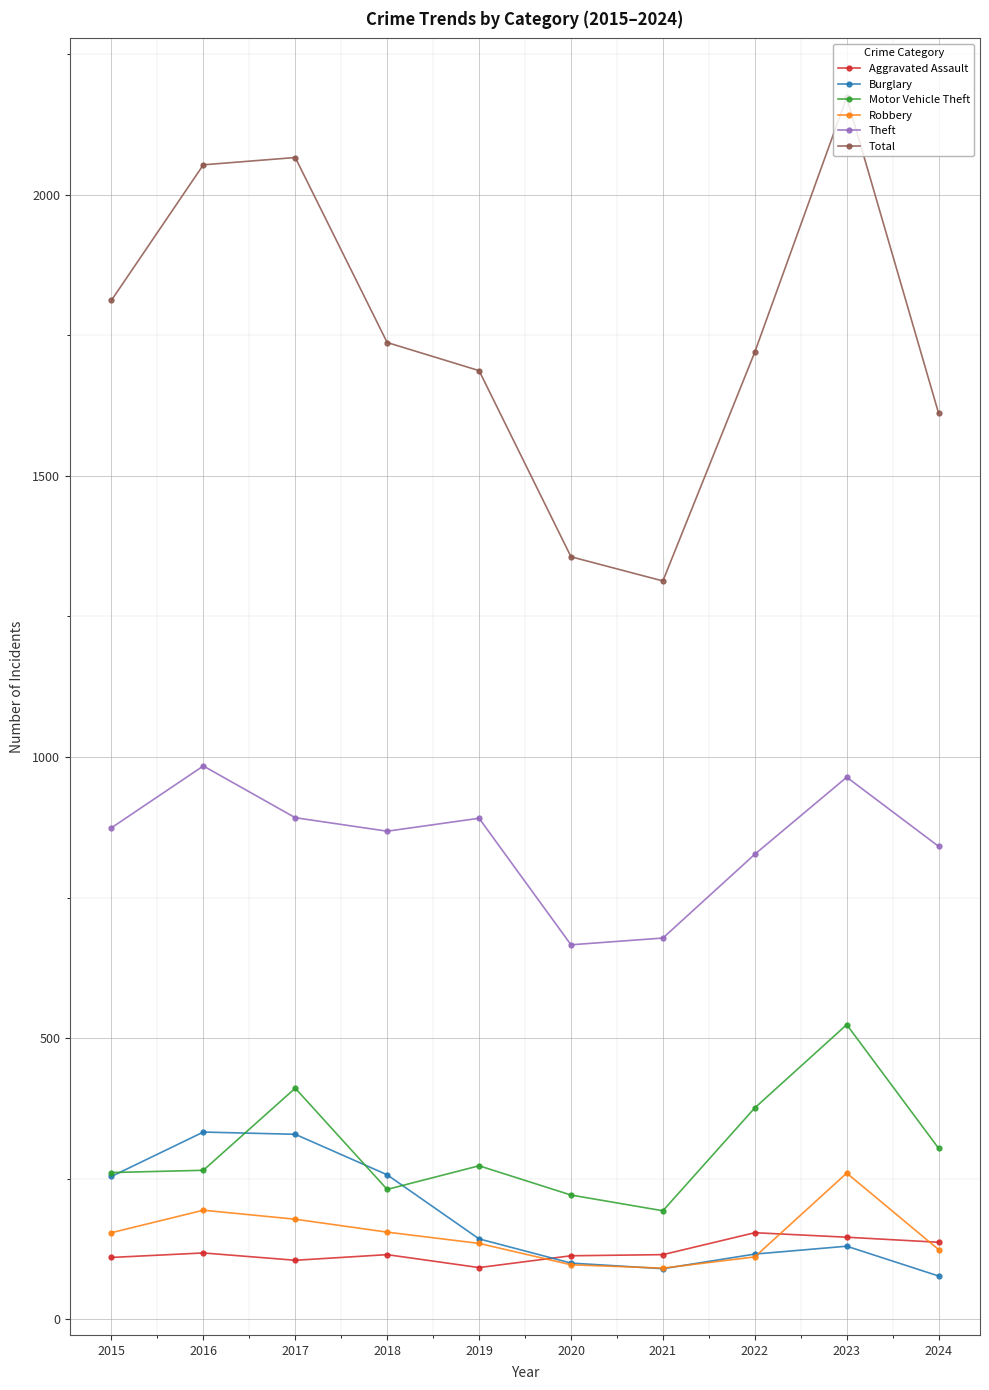

How many interior local peaks does the Theft series have?

3